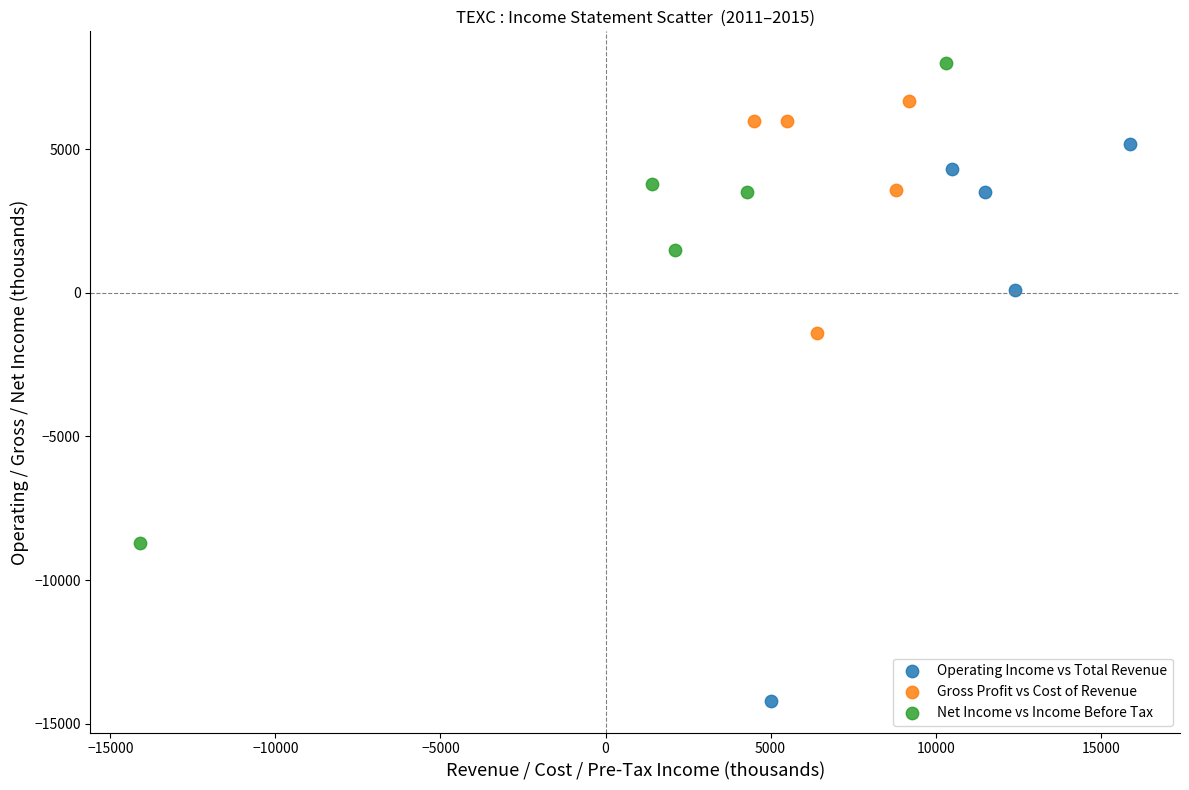

Which series reaches the minimum Y coordinate?

Operating Income vs Total Revenue